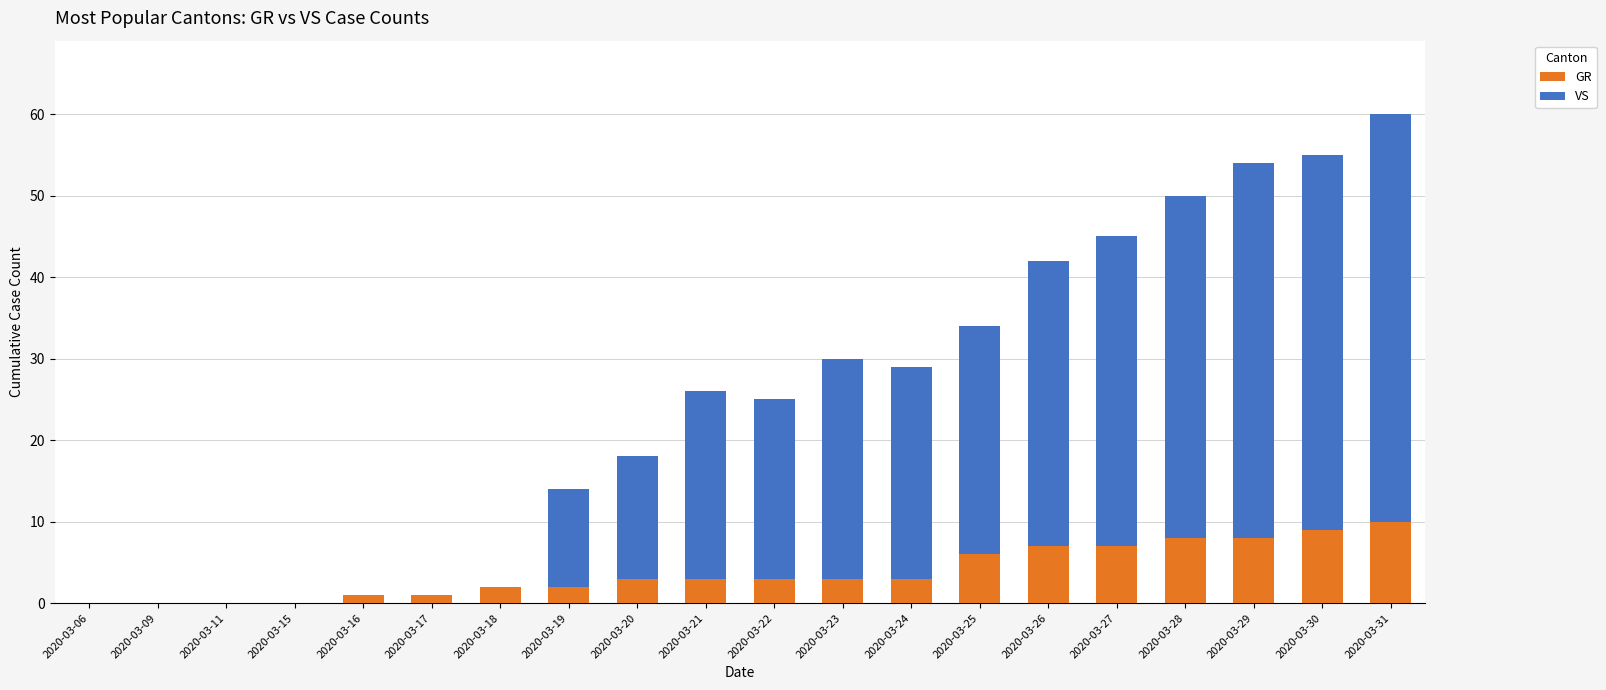

Is it true that GR equals 3 at 2020-03-24?

True